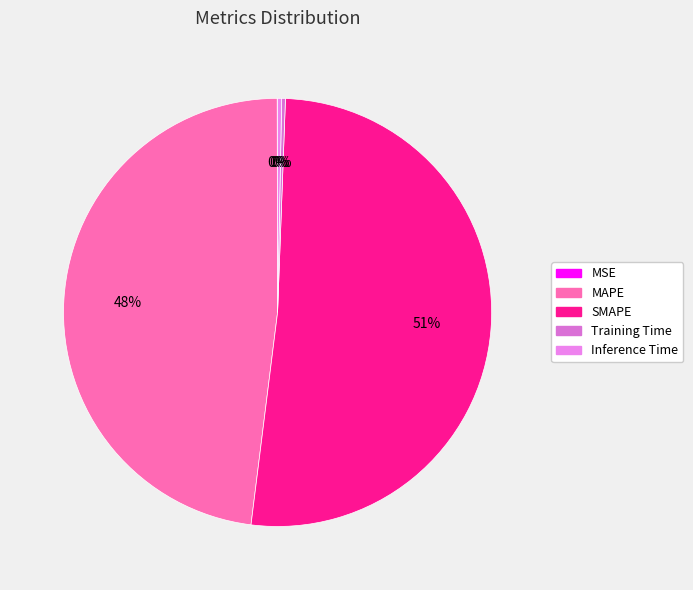

Is it true that SMAPE is 51% of the pie?

True